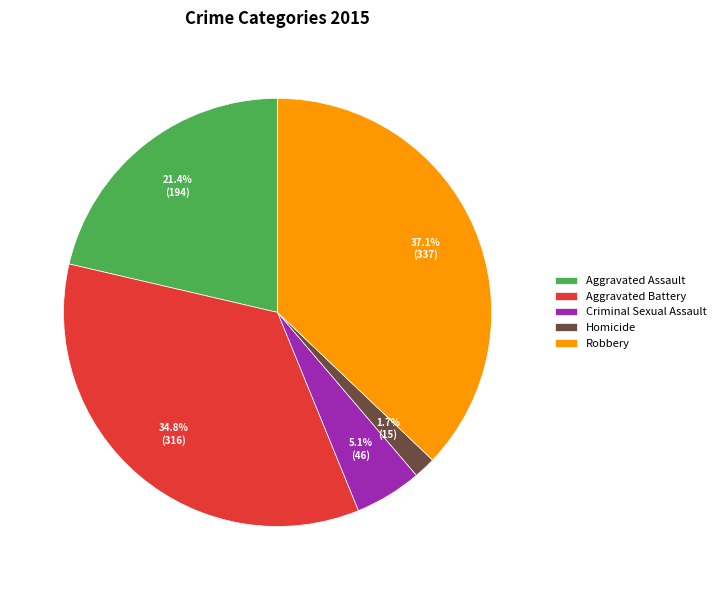

Rank the categories by value from lowest to highest.

Homicide, Criminal Sexual Assault, Aggravated Assault, Aggravated Battery, Robbery